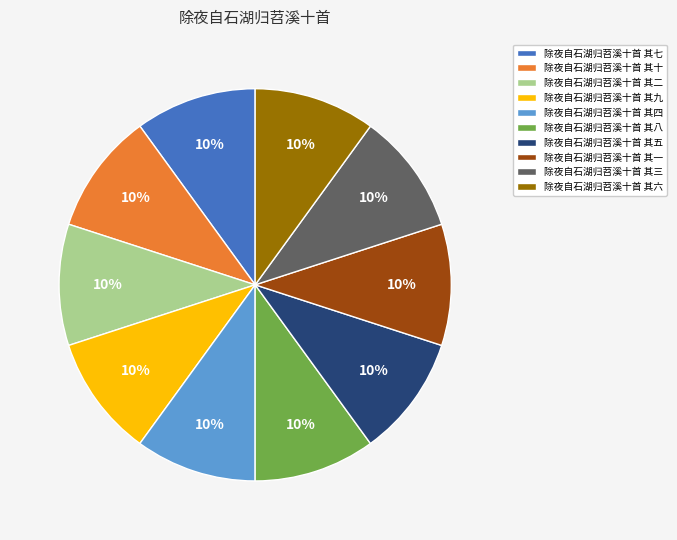

What is the ratio of the value at 除夜自石湖归苕溪十首 其十 to the value at 除夜自石湖归苕溪十首 其二?

1.0